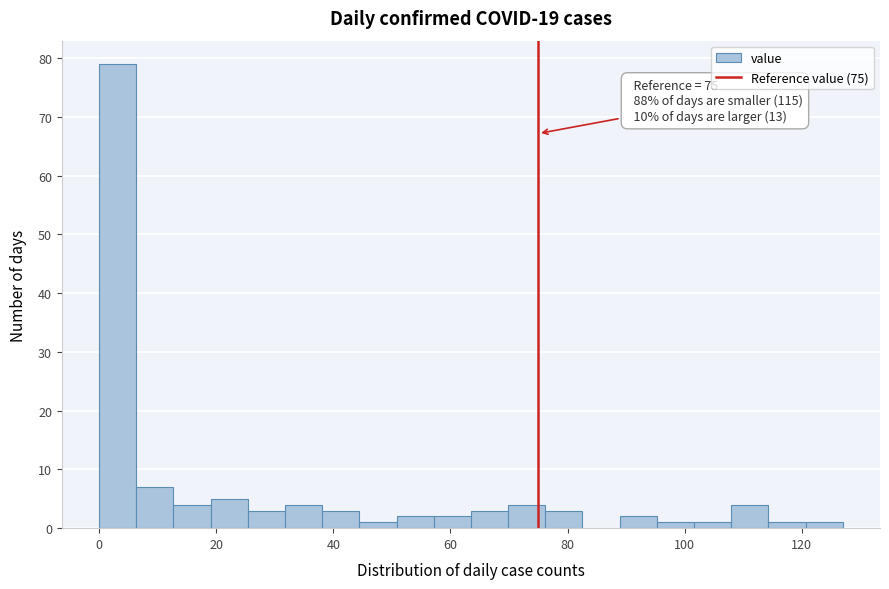

Read against the x-axis, roughly where is the centre of the tallest bar?

4